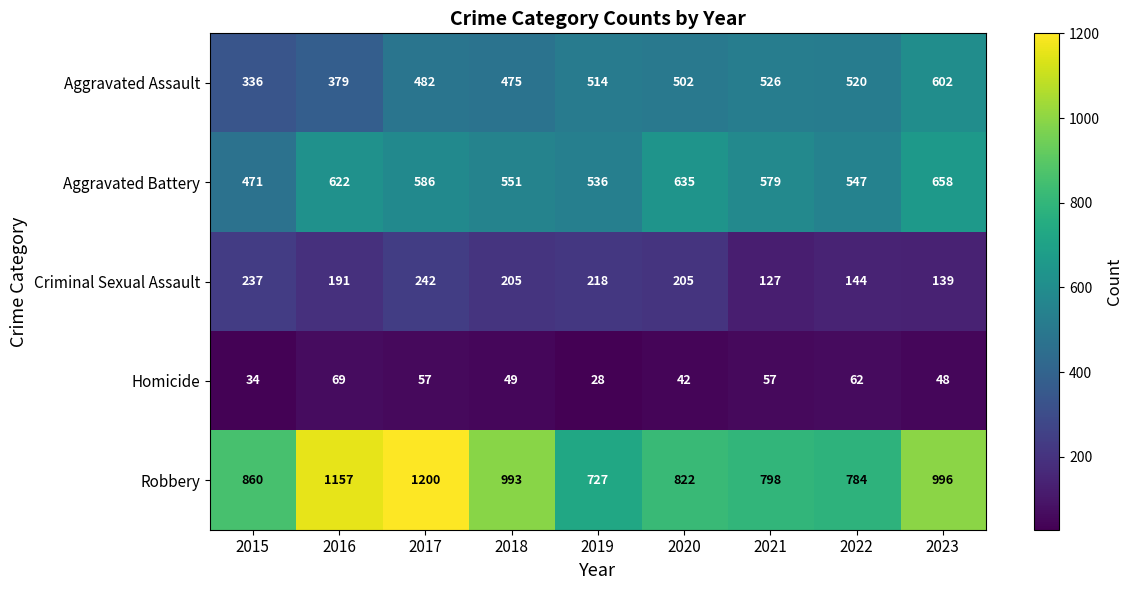

Is it true that Criminal Sexual Assault equals 401 at 2015?

False